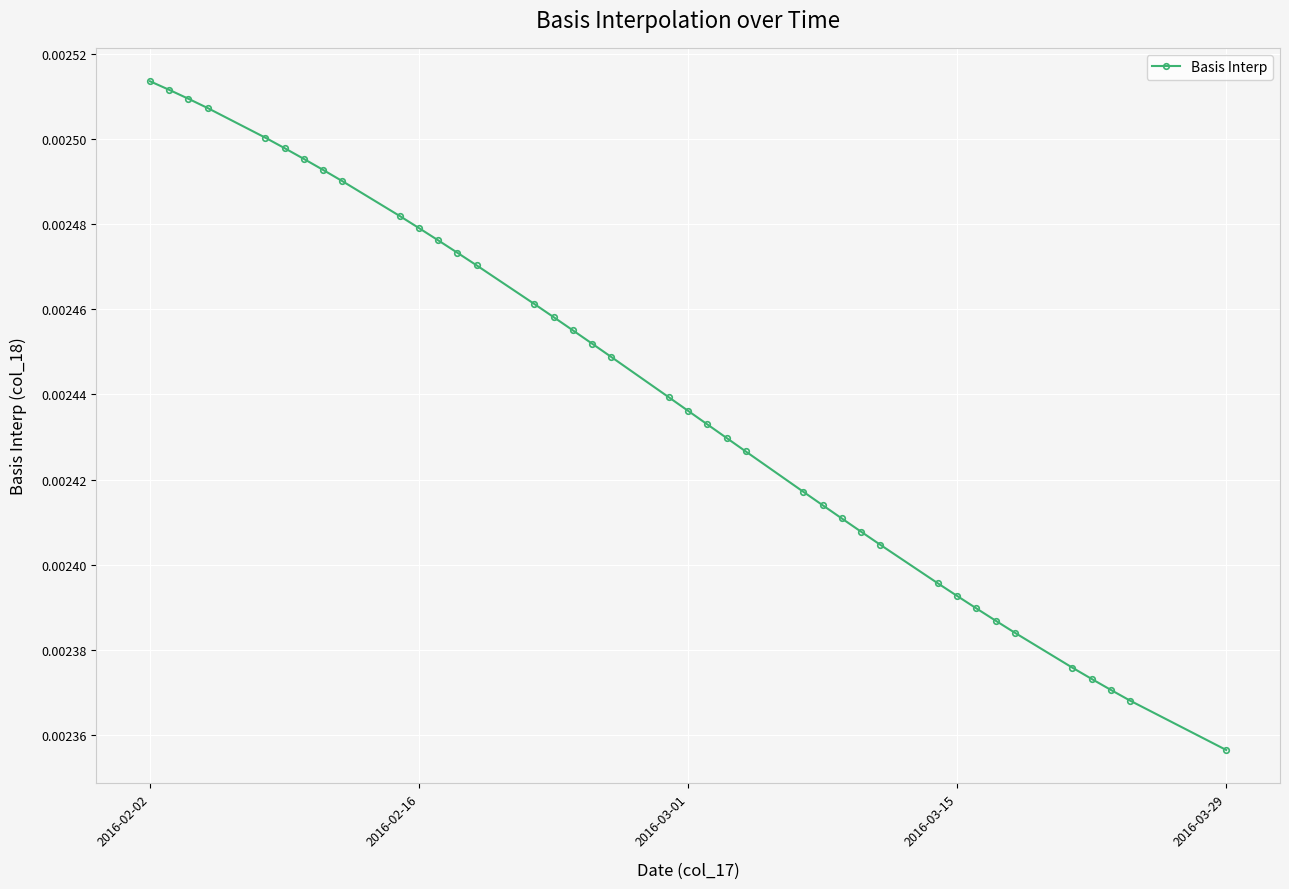

Count the values in the range 0 to 1.

39